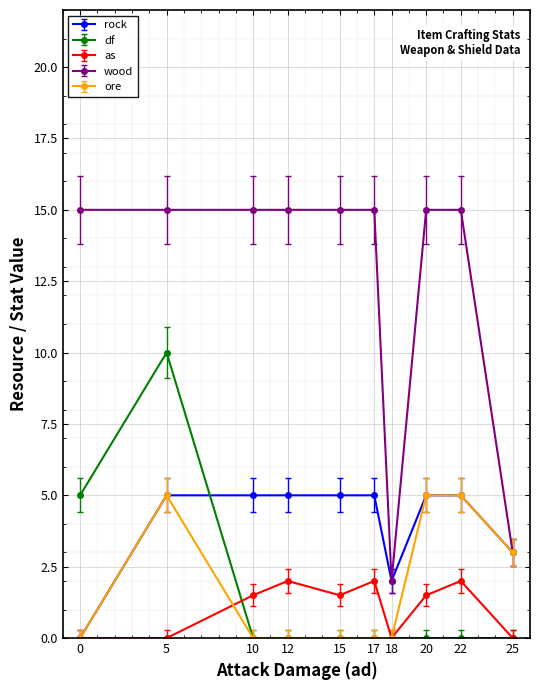

The value of ore at 10 is 0.0. True or false?

True